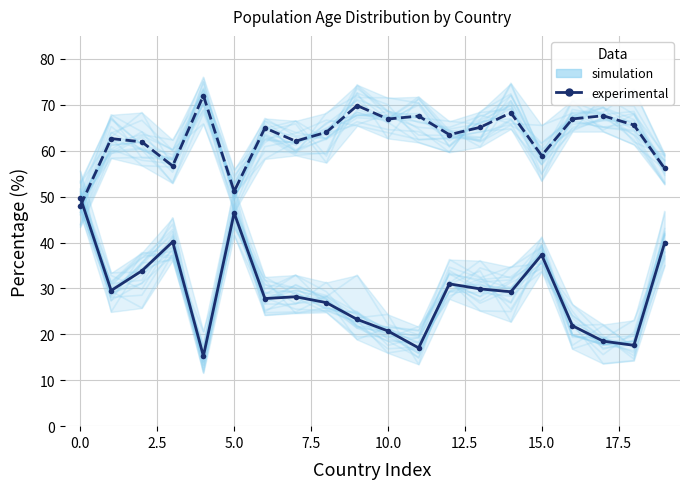

How many lines are shown in the chart?

2